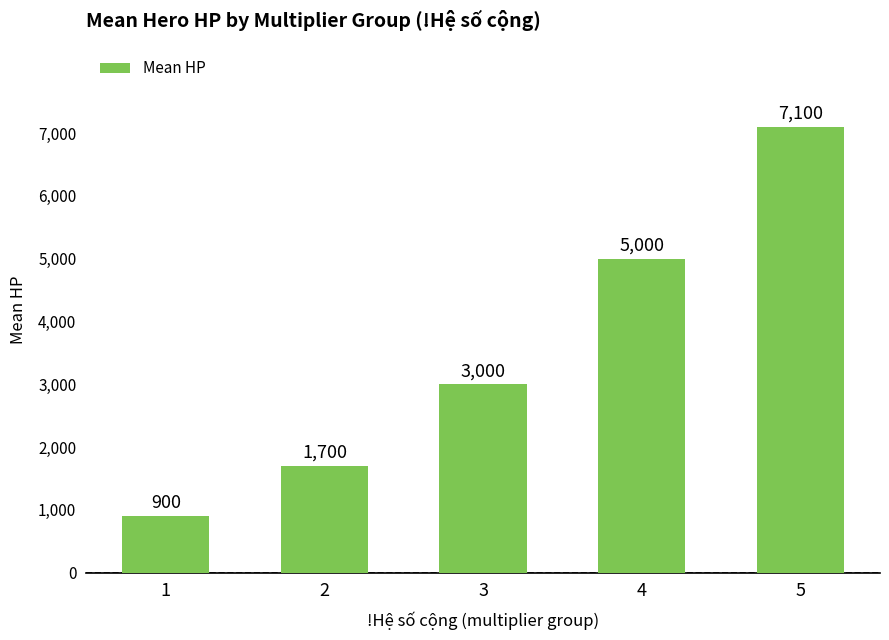

What is the difference between the maximum and second lowest values?

5400